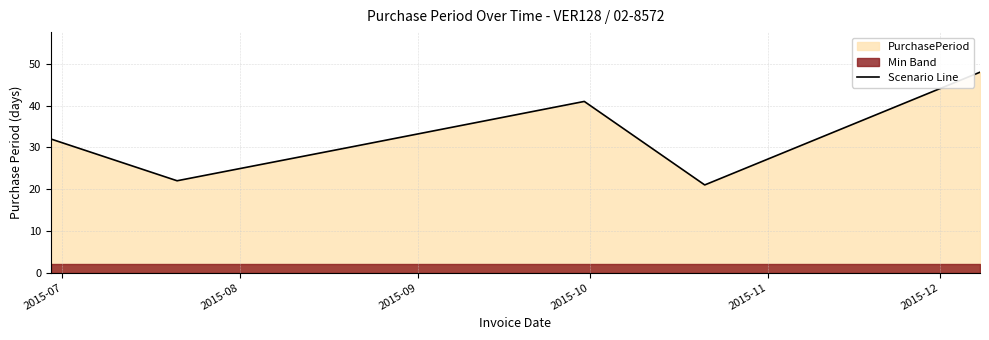

Which label corresponds to the smallest value in the chart?

2015-11